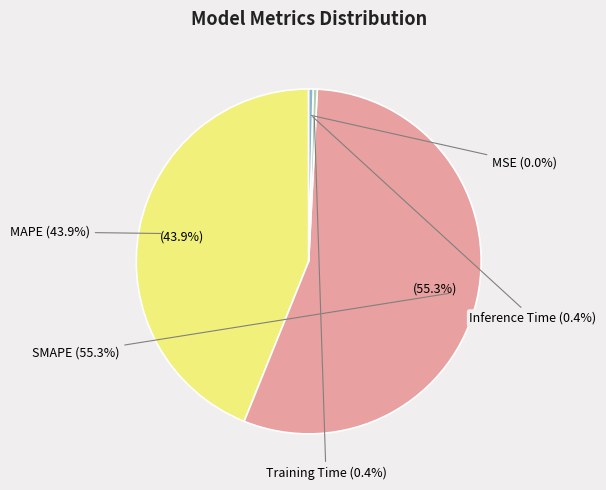

How many slices are in this pie chart?

5